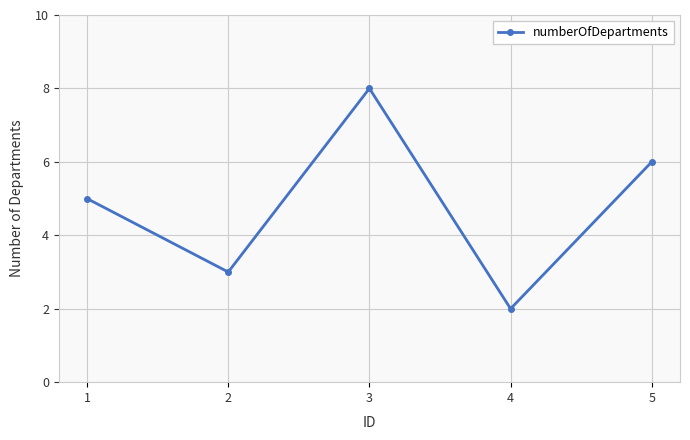

How many series are shown in this chart?

1